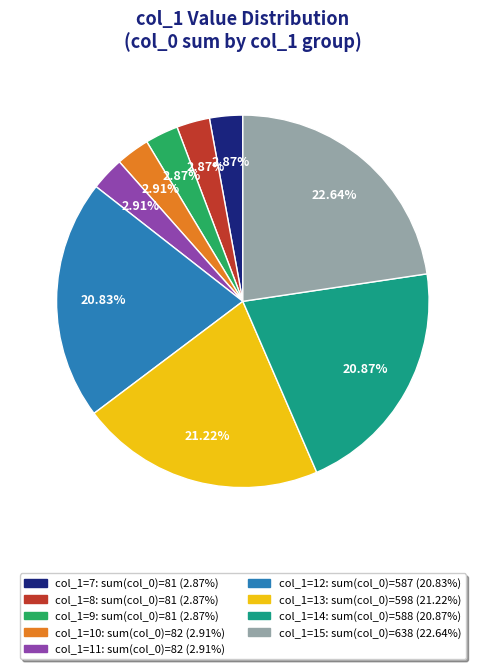

To the nearest percent, what is the difference between the largest and smallest slice percentages?

20%